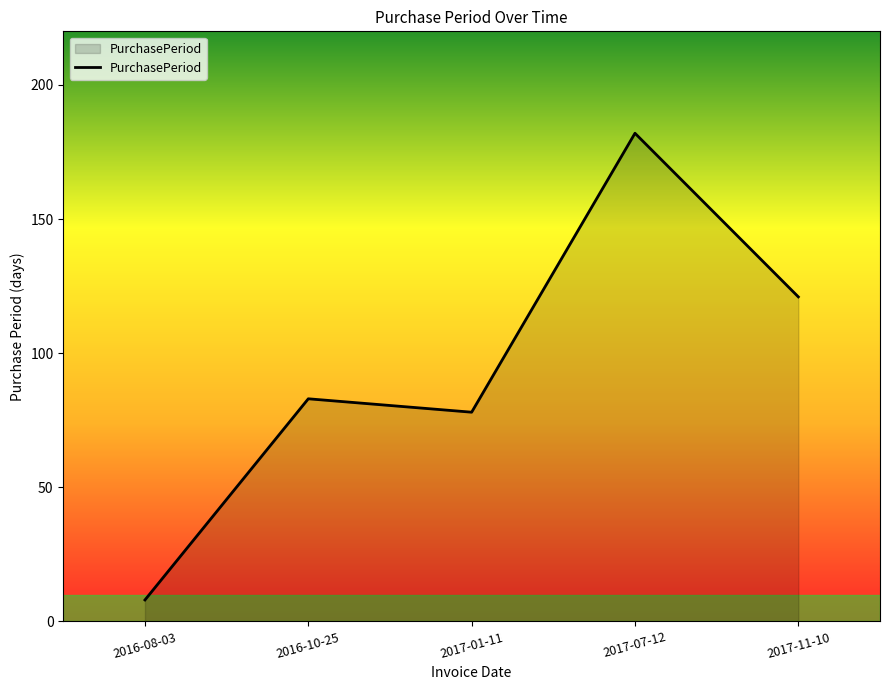

How many lines are shown in the chart?

1